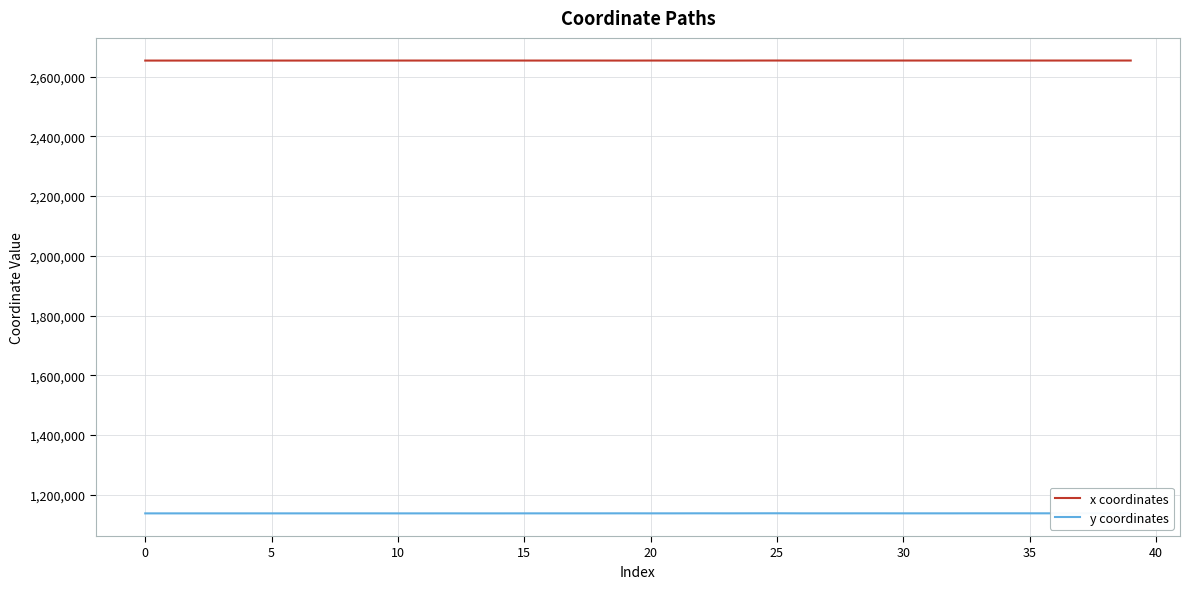

How many values in the x coordinates series exceed 2653619?

20